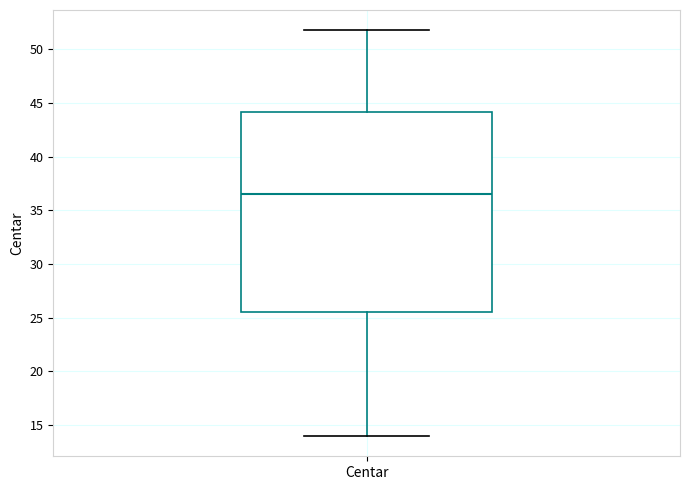

Transcribe this box plot: give where the median line is, the range the box spans, and where the two whiskers end, as read against the y-axis. The values are not printed on the chart, so give them approximately, as read against the axis.

median 36.5, box 25.5 to 44.0, whiskers 14.0 to 52.0